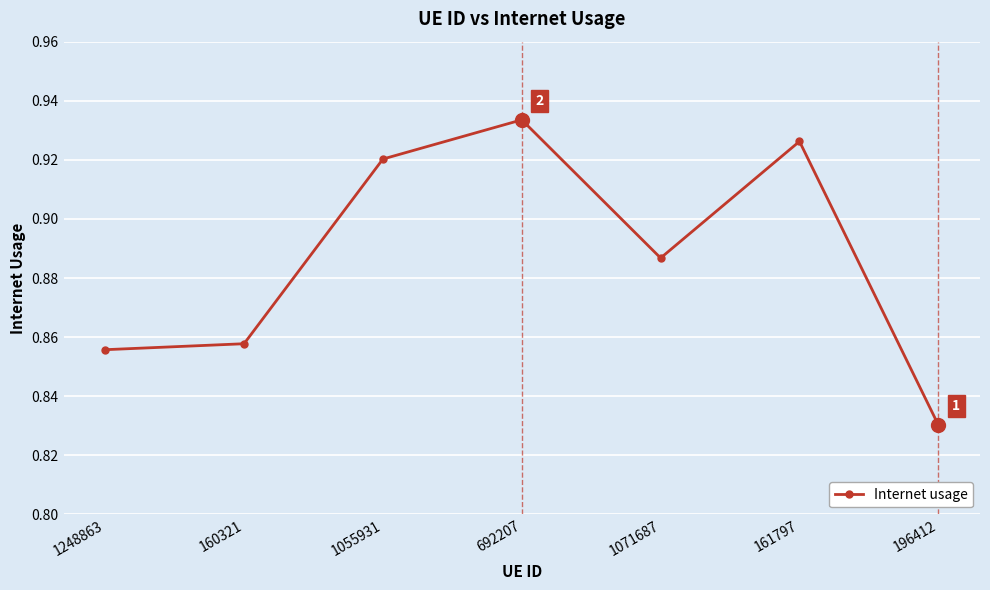

How many interior local peaks (higher than both neighbors) does the data have?

2